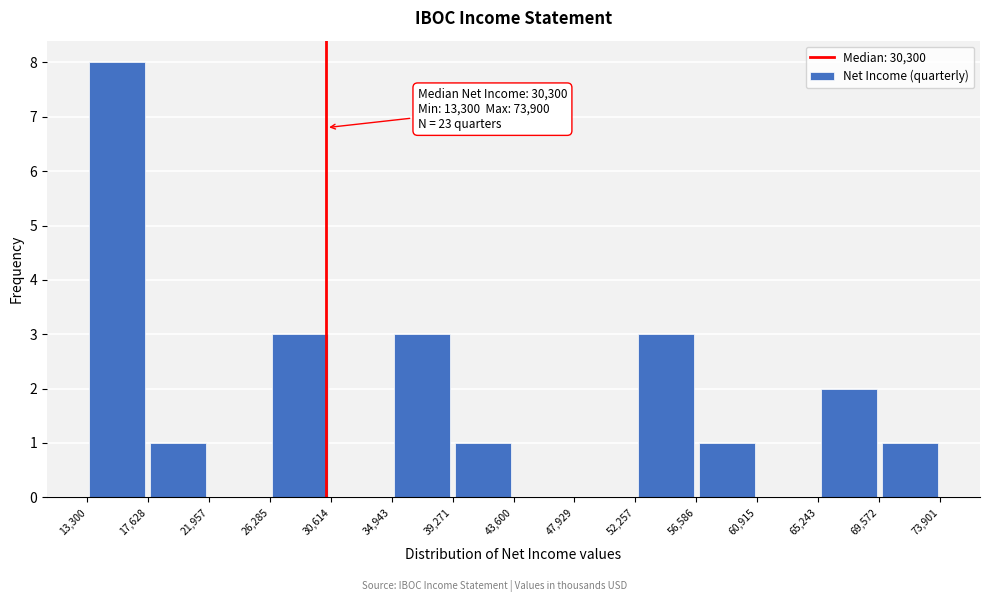

Over which range of the x-axis is the bar tallest?

13,300 to 17,628